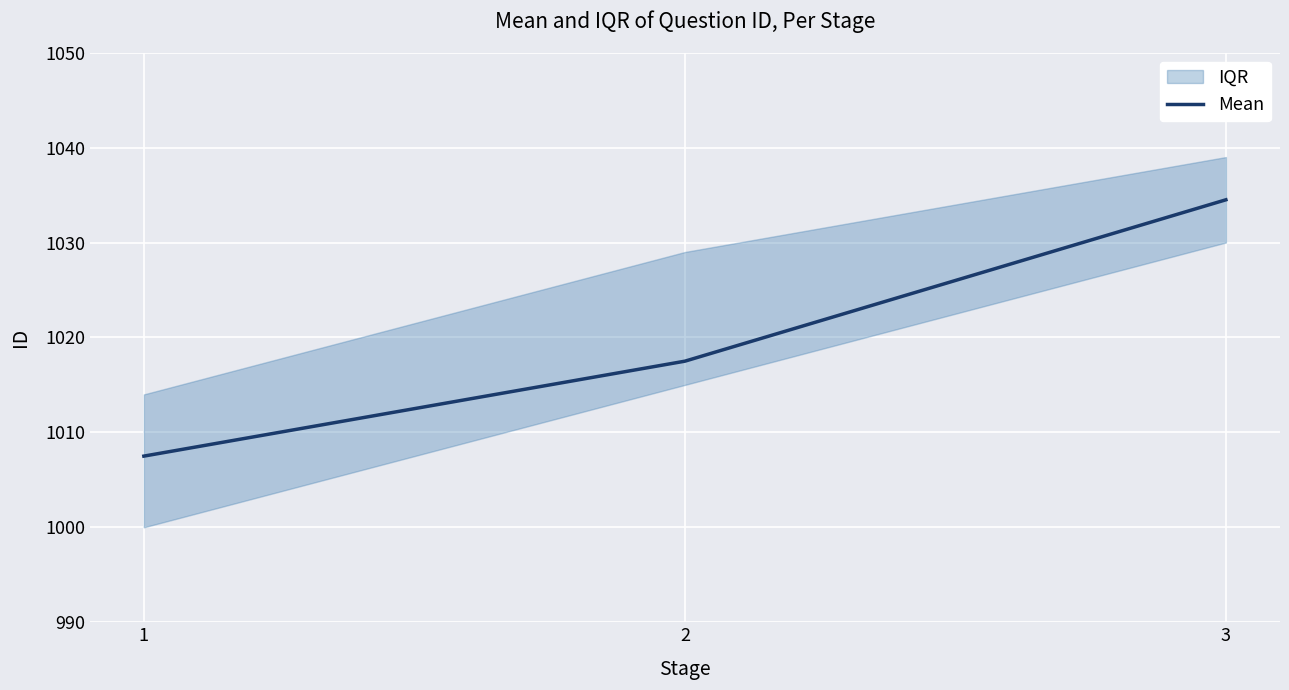

How many values in the Mean series exceed 1017?

2